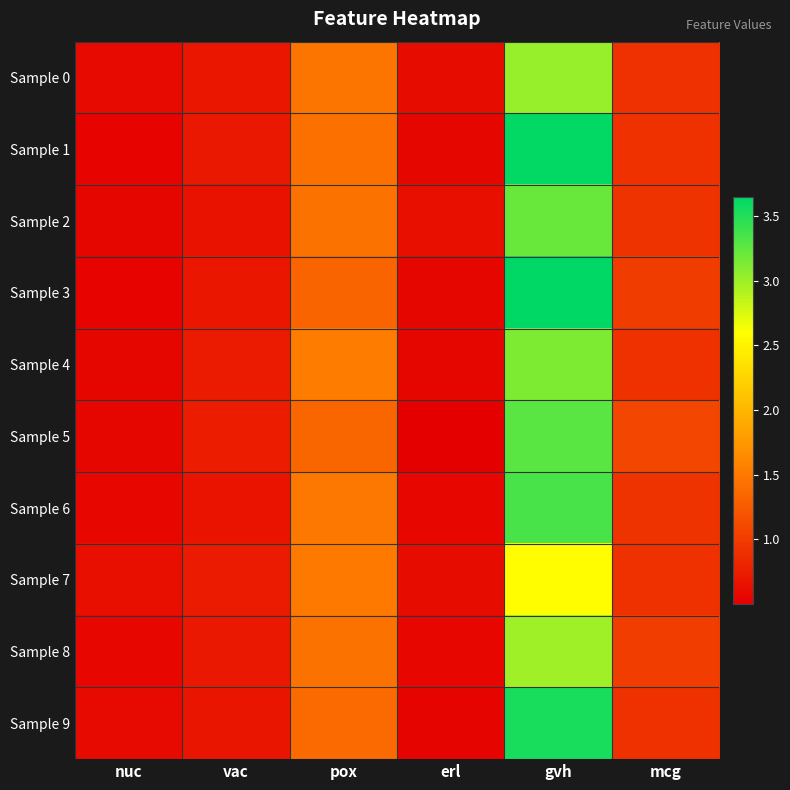

Reading left to right, list all the values displayed in this chart.

Sample 0: nuc=0.6	vac=0.7	pox=1.5	erl=0.6	gvh=3.0	mcg=0.9
Sample 1: nuc=0.5	vac=0.7	pox=1.4	erl=0.6	gvh=3.6	mcg=0.9
Sample 2: nuc=0.6	vac=0.7	pox=1.4	erl=0.6	gvh=3.2	mcg=0.9
Sample 3: nuc=0.5	vac=0.7	pox=1.3	erl=0.6	gvh=3.6	mcg=1.0
Sample 4: nuc=0.6	vac=0.7	pox=1.5	erl=0.6	gvh=3.1	mcg=0.9
Sample 5: nuc=0.6	vac=0.7	pox=1.3	erl=0.5	gvh=3.3	mcg=1.1
Sample 6: nuc=0.6	vac=0.7	pox=1.5	erl=0.6	gvh=3.3	mcg=0.9
Sample 7: nuc=0.6	vac=0.7	pox=1.5	erl=0.6	gvh=2.6	mcg=0.9
Sample 8: nuc=0.6	vac=0.7	pox=1.4	erl=0.6	gvh=3.0	mcg=1.0
Sample 9: nuc=0.6	vac=0.7	pox=1.4	erl=0.5	gvh=3.5	mcg=0.9